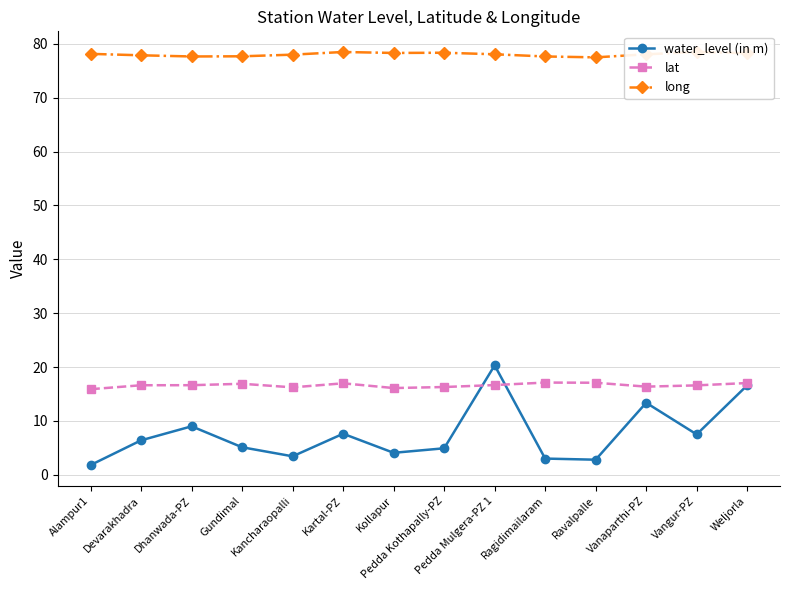

What is the difference between the second highest and second lowest values in the long series?

0.8